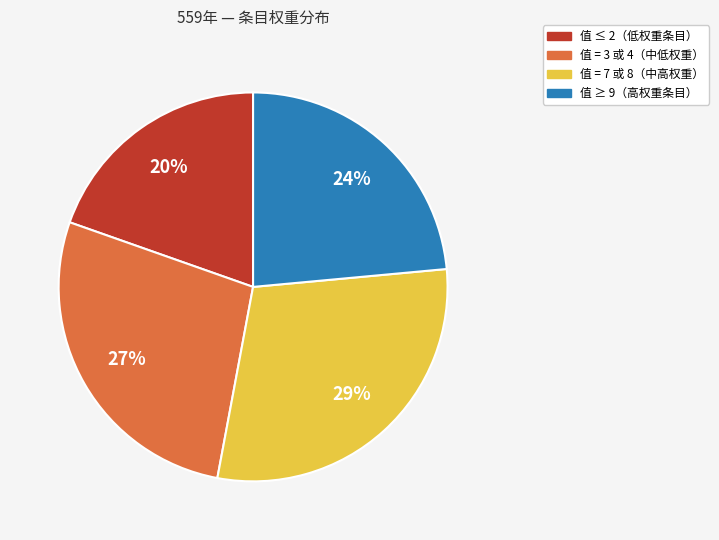

How many slices are in this pie chart?

4